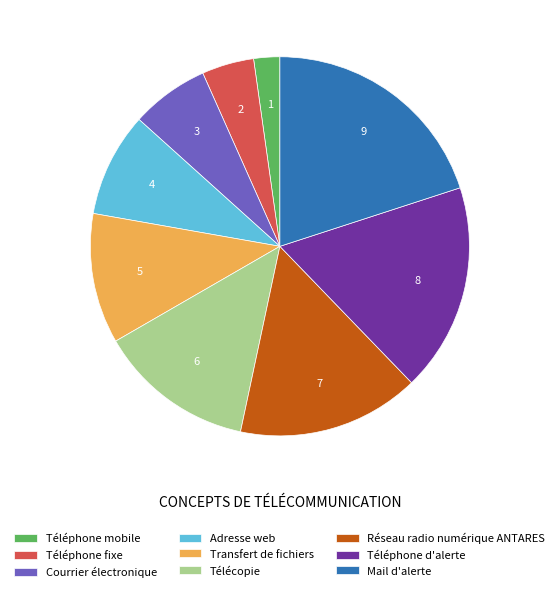

Which has a higher value, Mail d'alerte or Adresse web?

Mail d'alerte